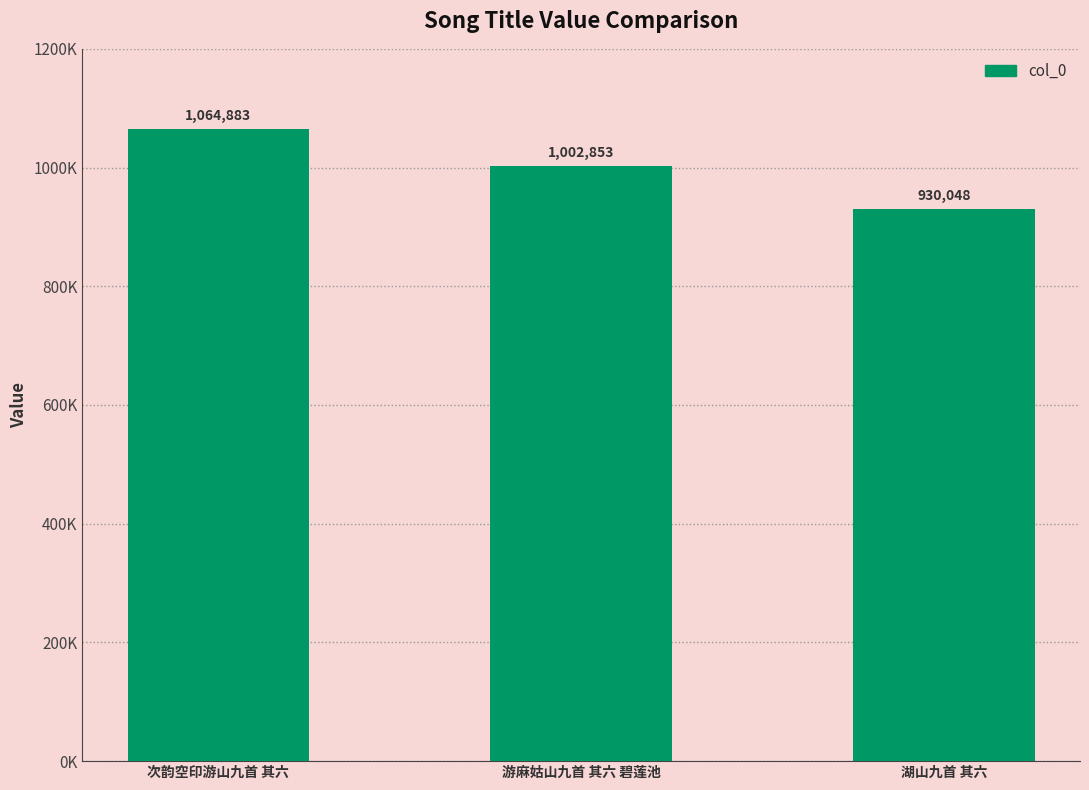

What position from the left is 次韵空印游山九首 其六?

1